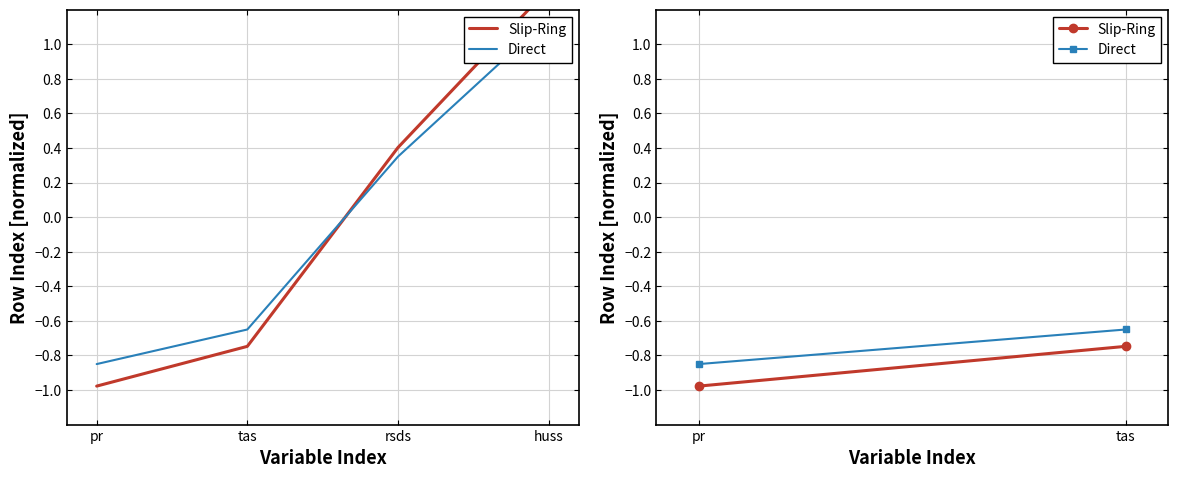

What is the difference between the Direct values at tas and pr?

0.2